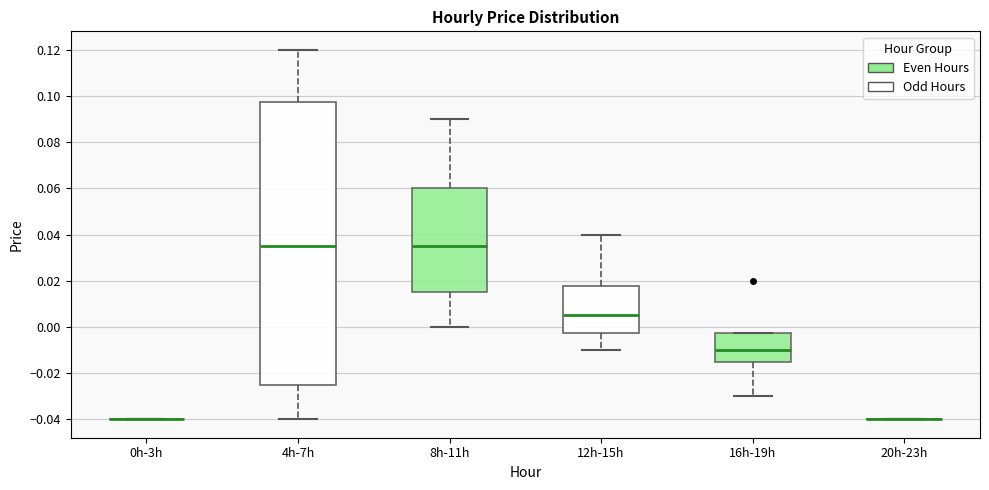

Where does the lower whisker of the box for 16h-19h end on the y-axis? The values are not printed on the chart, so give them approximately, as read against the axis.

-0.030